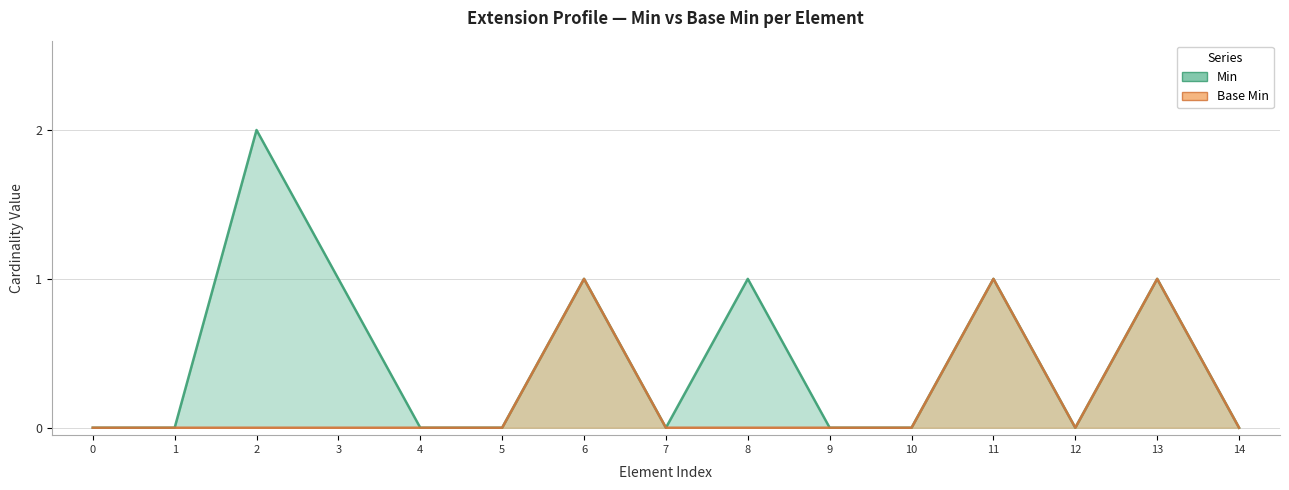

List the series in order of their peak value, highest first.

Min, Base Min